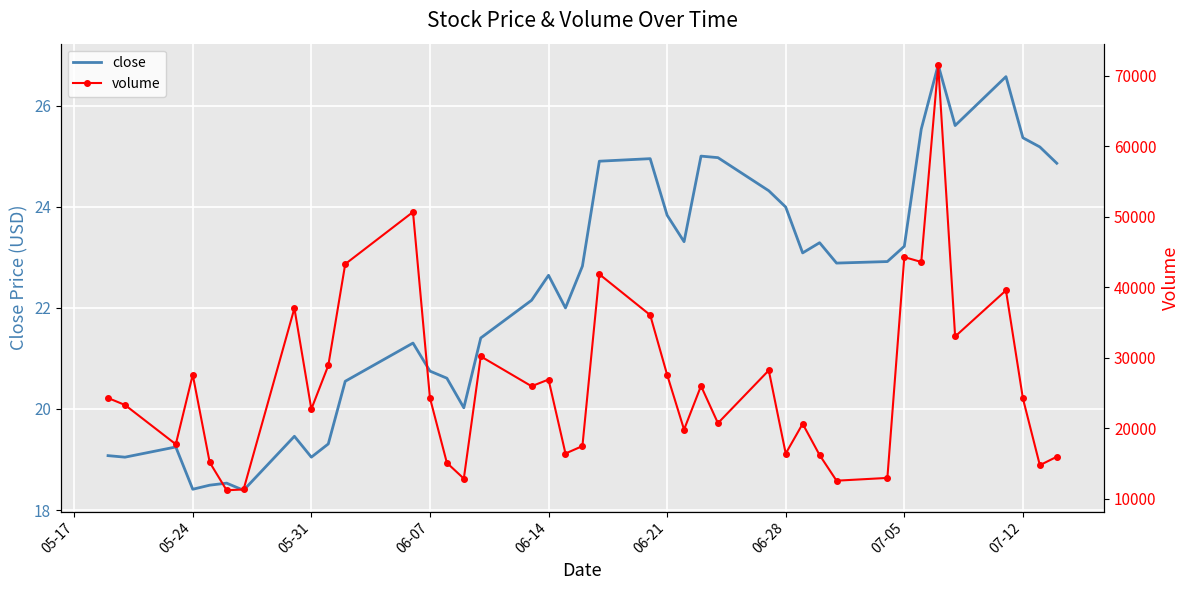

True or false: close has a value of 35.7 at 07-05.

False